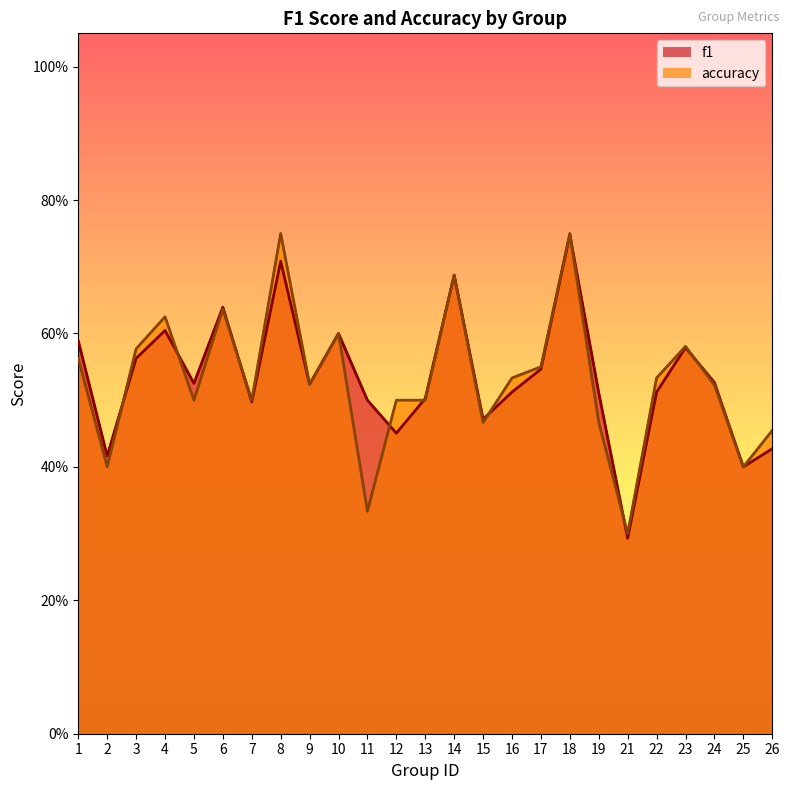

What is the sum of all f1 values?

13.3